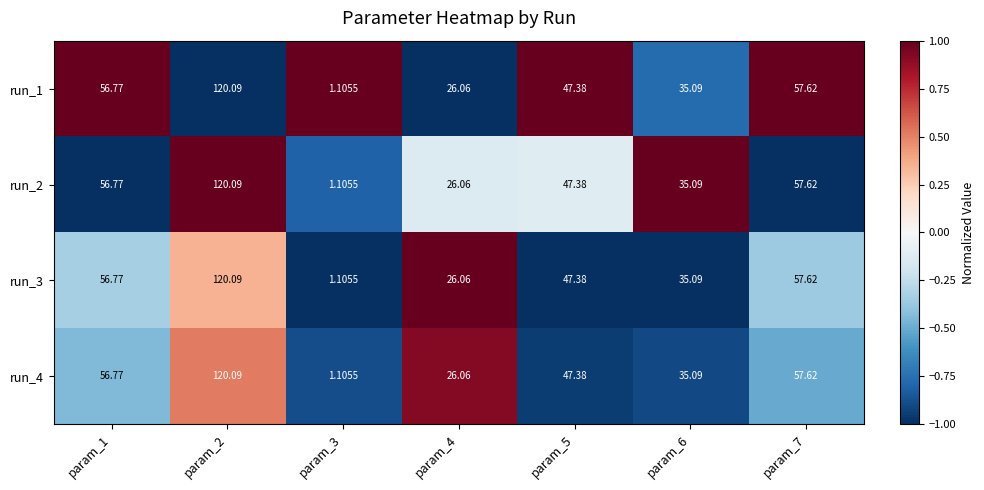

Is the value of run_1 at param_5 greater than the value of run_3 at param_7?

No